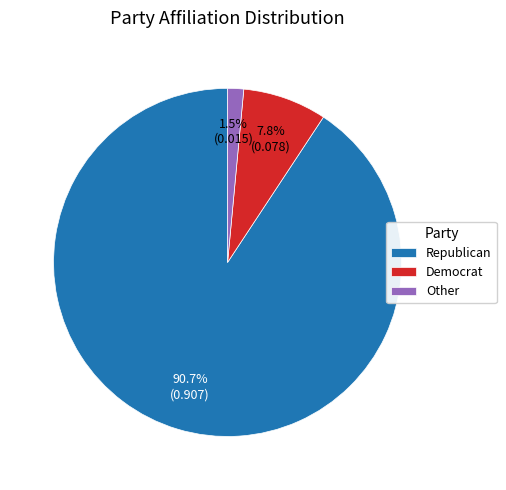

Count the number of slices in the pie.

3